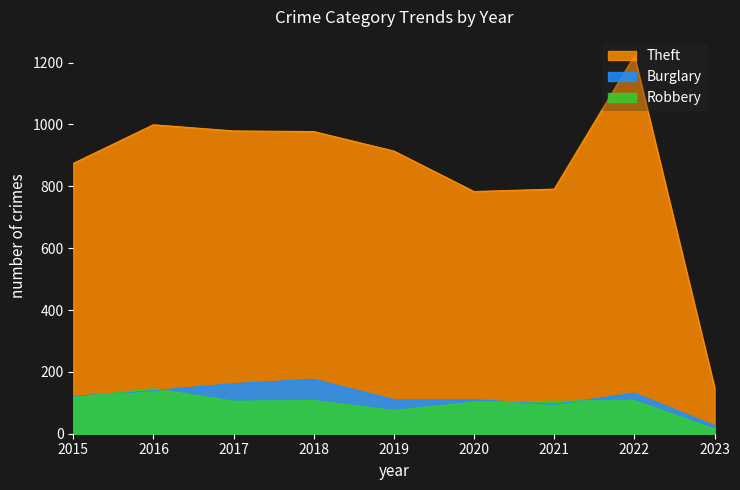

The value of Theft at 2018 is 229. True or false?

False